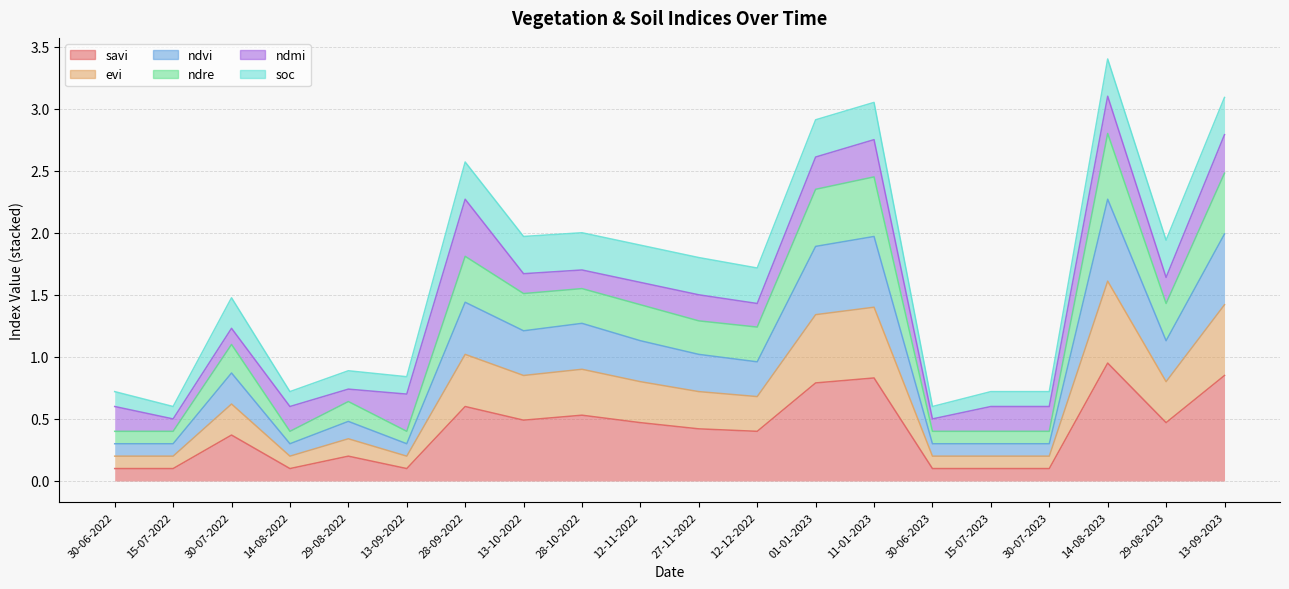

In ndre, how many points are higher than both neighbors (excluding endpoints)?

6